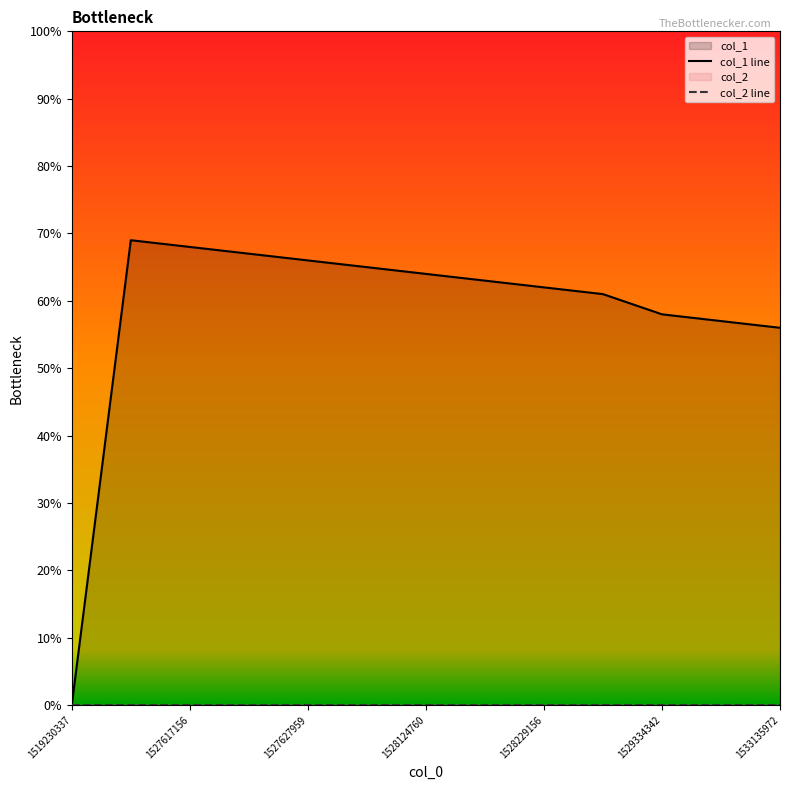

What is the maximum value for col_1 line?

69